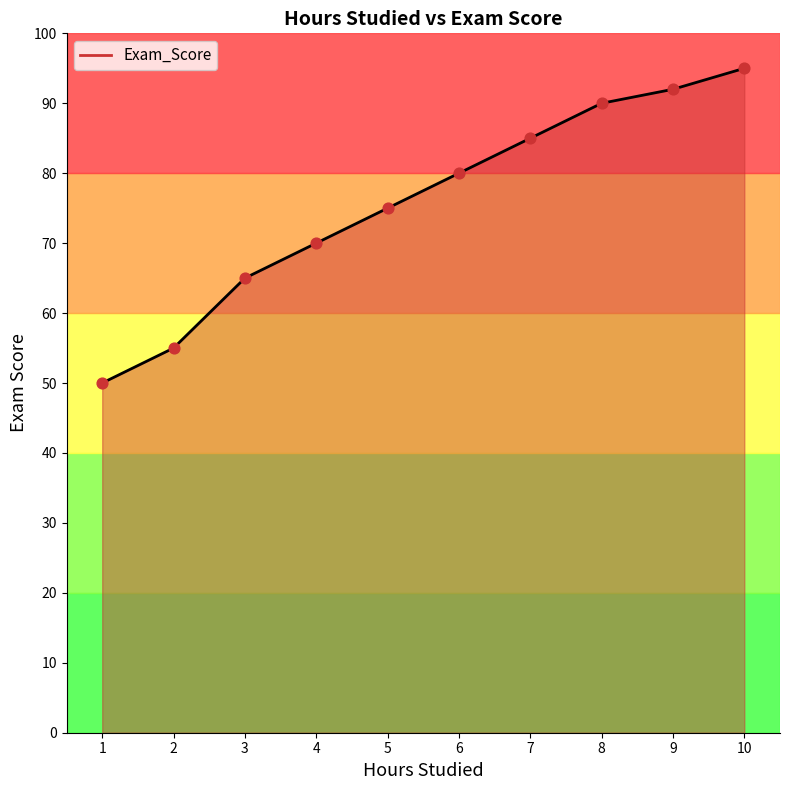

Between 8 and 5, which is larger?

8